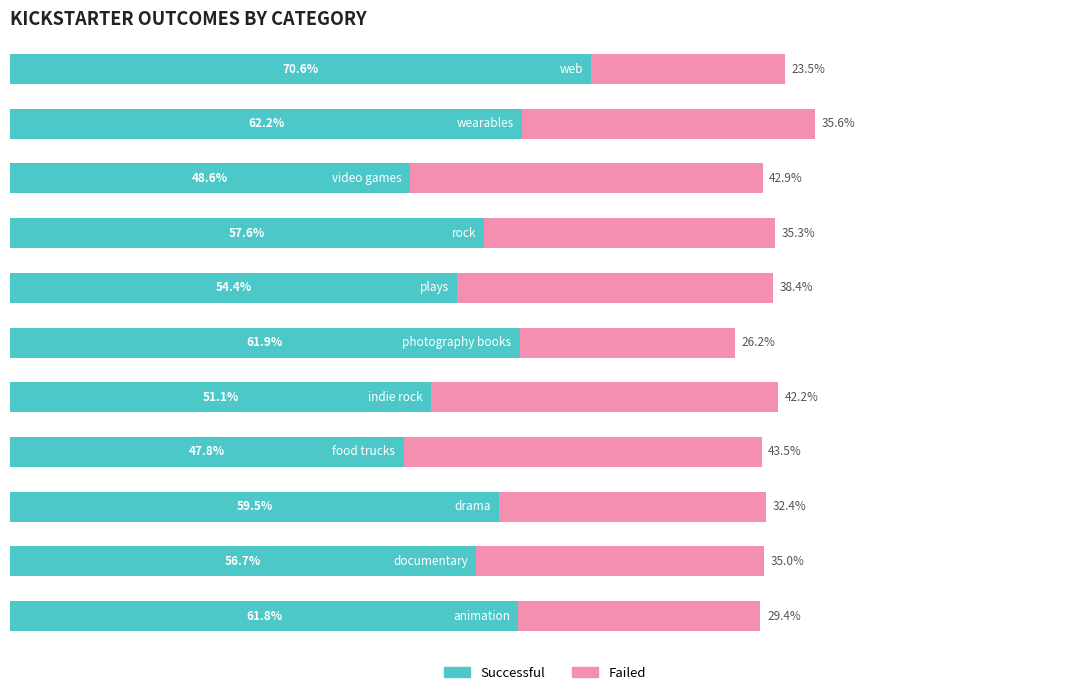

Reading right to left, list all the values displayed in this chart.

successful: 70.6	62.2	48.6	57.6	54.4	61.9	51.1	47.8	59.5	56.7	61.8
failed: 23.5	35.6	42.9	35.3	38.4	26.2	42.2	43.5	32.4	35.0	29.4